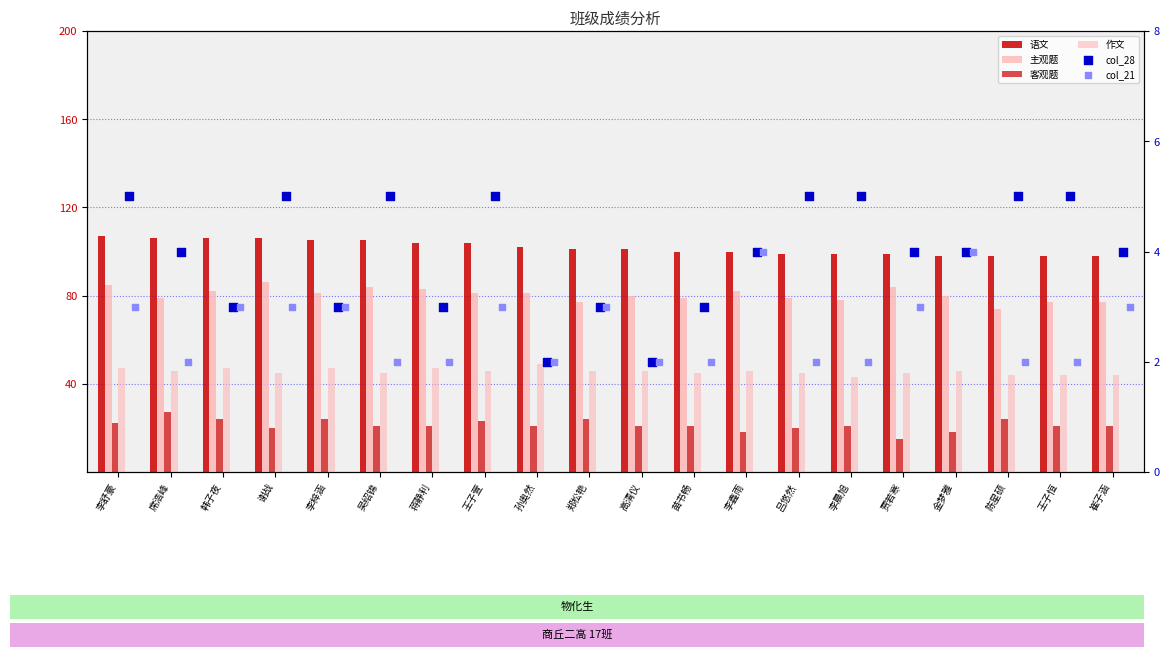

Which series has the largest Y range (max minus min)?

主观题